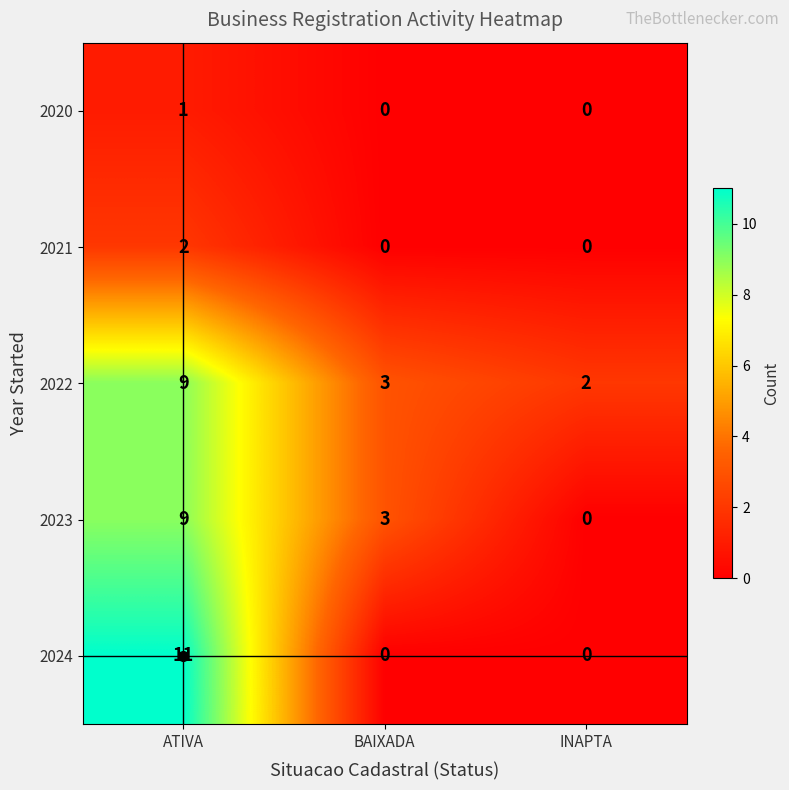

How many values in 2020 are above zero?

1